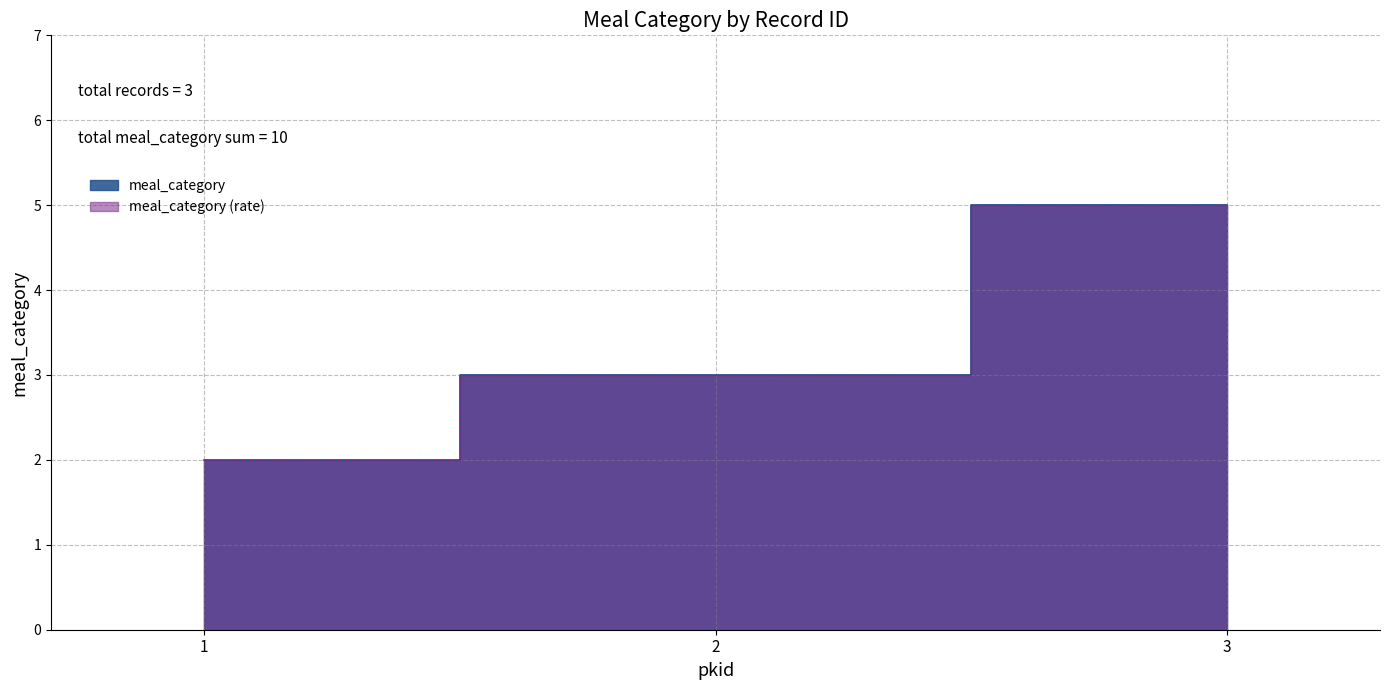

Rank the categories by value from lowest to highest.

1, 2, 3